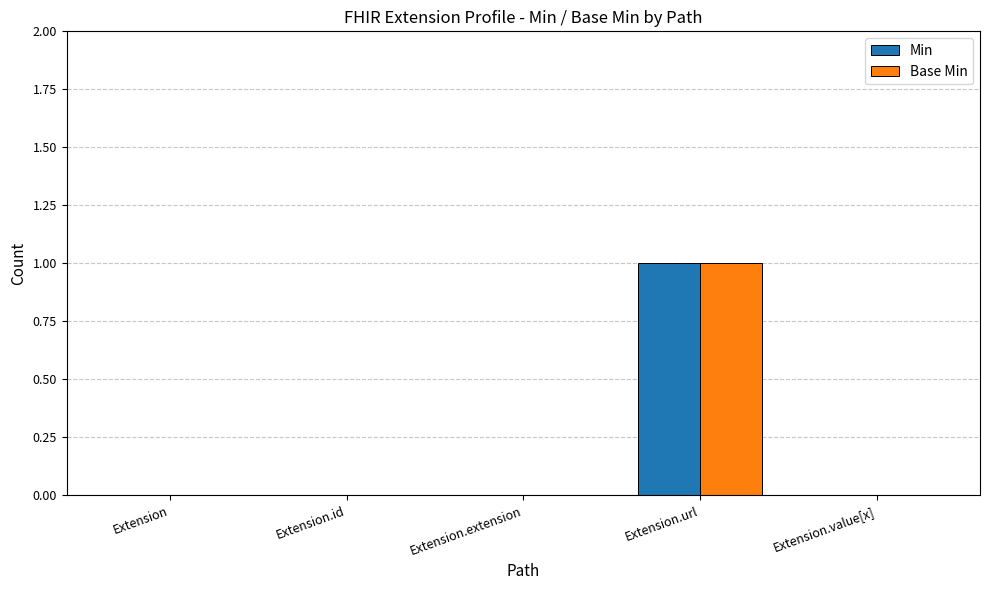

What is the sum of the Min values at Extension.id and Extension.url?

1